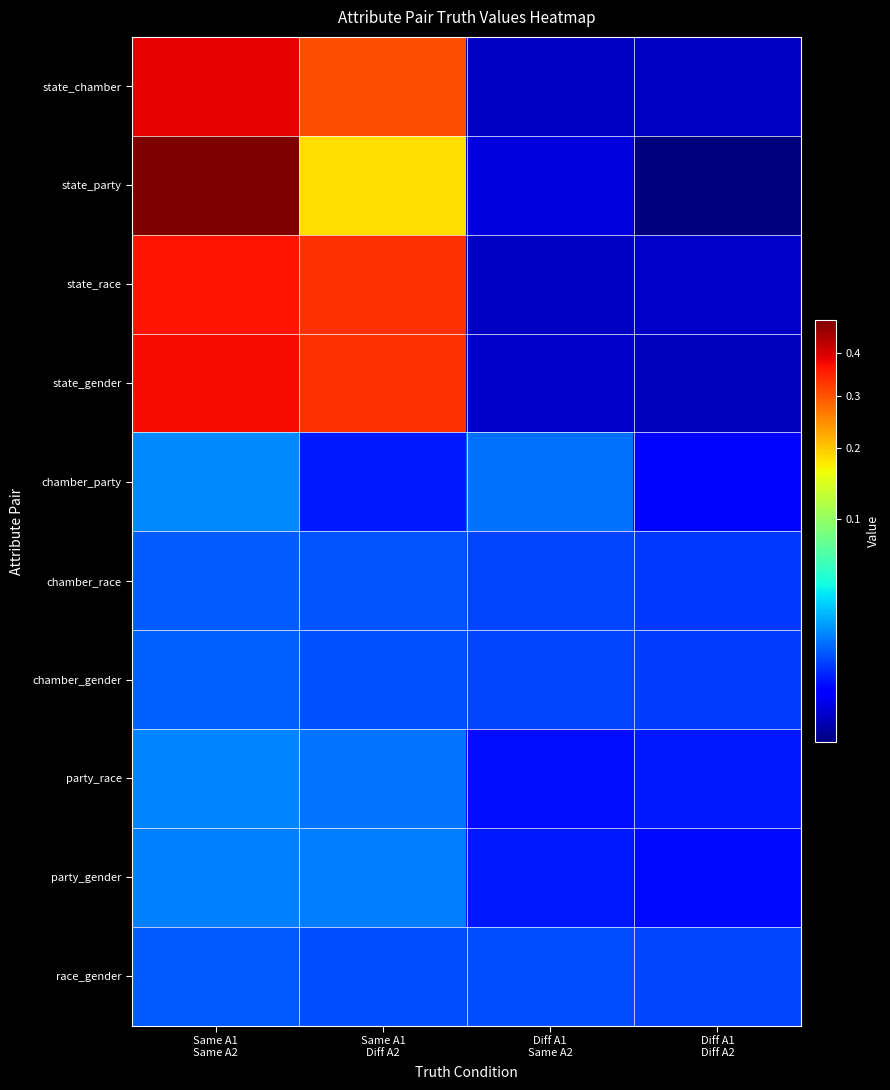

At how many categories does at least one series exceed 0?

4